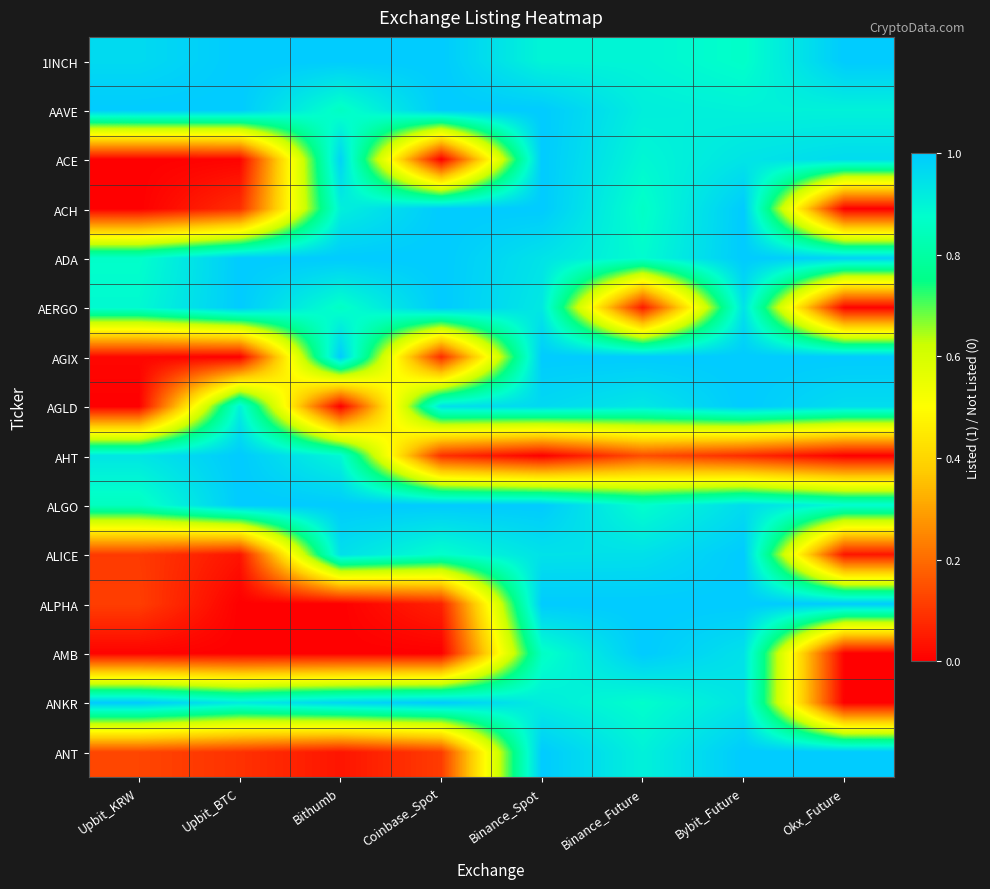

Reading left to right, what are all the values shown in this chart?

1INCH: Upbit_KRW=1.0	Upbit_BTC=1.0	Bithumb=1.0	Coinbase_Spot=1.0	Binance_Spot=0.9	Binance_Future=0.9	Bybit_Future=0.9	Okx_Future=1.0
AAVE: Upbit_KRW=1.0	Upbit_BTC=1.0	Bithumb=0.9	Coinbase_Spot=1.0	Binance_Spot=1.0	Binance_Future=0.9	Bybit_Future=0.9	Okx_Future=0.9
ACE: Upbit_KRW=0.0	Upbit_BTC=0.0	Bithumb=1.0	Coinbase_Spot=0.0	Binance_Spot=1.0	Binance_Future=0.9	Bybit_Future=0.9	Okx_Future=1.0
ACH: Upbit_KRW=0.0	Upbit_BTC=0.1	Bithumb=0.9	Coinbase_Spot=1.0	Binance_Spot=1.0	Binance_Future=0.9	Bybit_Future=1.0	Okx_Future=0.0
ADA: Upbit_KRW=0.9	Upbit_BTC=1.0	Bithumb=1.0	Coinbase_Spot=1.0	Binance_Spot=0.9	Binance_Future=0.9	Bybit_Future=1.0	Okx_Future=1.0
AERGO: Upbit_KRW=0.9	Upbit_BTC=1.0	Bithumb=0.9	Coinbase_Spot=1.0	Binance_Spot=0.9	Binance_Future=0.0	Bybit_Future=0.9	Okx_Future=0.0
AGIX: Upbit_KRW=0.0	Upbit_BTC=0.0	Bithumb=1.0	Coinbase_Spot=0.1	Binance_Spot=1.0	Binance_Future=1.0	Bybit_Future=1.0	Okx_Future=1.0
AGLD: Upbit_KRW=0.0	Upbit_BTC=0.9	Bithumb=0.0	Coinbase_Spot=0.9	Binance_Spot=1.0	Binance_Future=0.9	Bybit_Future=1.0	Okx_Future=1.0
AHT: Upbit_KRW=0.9	Upbit_BTC=1.0	Bithumb=0.9	Coinbase_Spot=0.1	Binance_Spot=0.0	Binance_Future=0.1	Bybit_Future=0.1	Okx_Future=0.0
ALGO: Upbit_KRW=0.9	Upbit_BTC=1.0	Bithumb=1.0	Coinbase_Spot=1.0	Binance_Spot=1.0	Binance_Future=0.9	Bybit_Future=1.0	Okx_Future=0.9
ALICE: Upbit_KRW=0.1	Upbit_BTC=0.0	Bithumb=0.9	Coinbase_Spot=0.9	Binance_Spot=0.9	Binance_Future=0.9	Bybit_Future=1.0	Okx_Future=0.0
ALPHA: Upbit_KRW=0.1	Upbit_BTC=0.0	Bithumb=0.0	Coinbase_Spot=0.1	Binance_Spot=1.0	Binance_Future=1.0	Bybit_Future=1.0	Okx_Future=1.0
AMB: Upbit_KRW=0.0	Upbit_BTC=0.0	Bithumb=0.0	Coinbase_Spot=0.0	Binance_Spot=0.9	Binance_Future=1.0	Bybit_Future=0.9	Okx_Future=0.0
ANKR: Upbit_KRW=1.0	Upbit_BTC=0.9	Bithumb=1.0	Coinbase_Spot=1.0	Binance_Spot=0.9	Binance_Future=0.9	Bybit_Future=0.9	Okx_Future=0.0
ANT: Upbit_KRW=0.1	Upbit_BTC=0.1	Bithumb=0.0	Coinbase_Spot=0.1	Binance_Spot=1.0	Binance_Future=0.9	Bybit_Future=1.0	Okx_Future=1.0